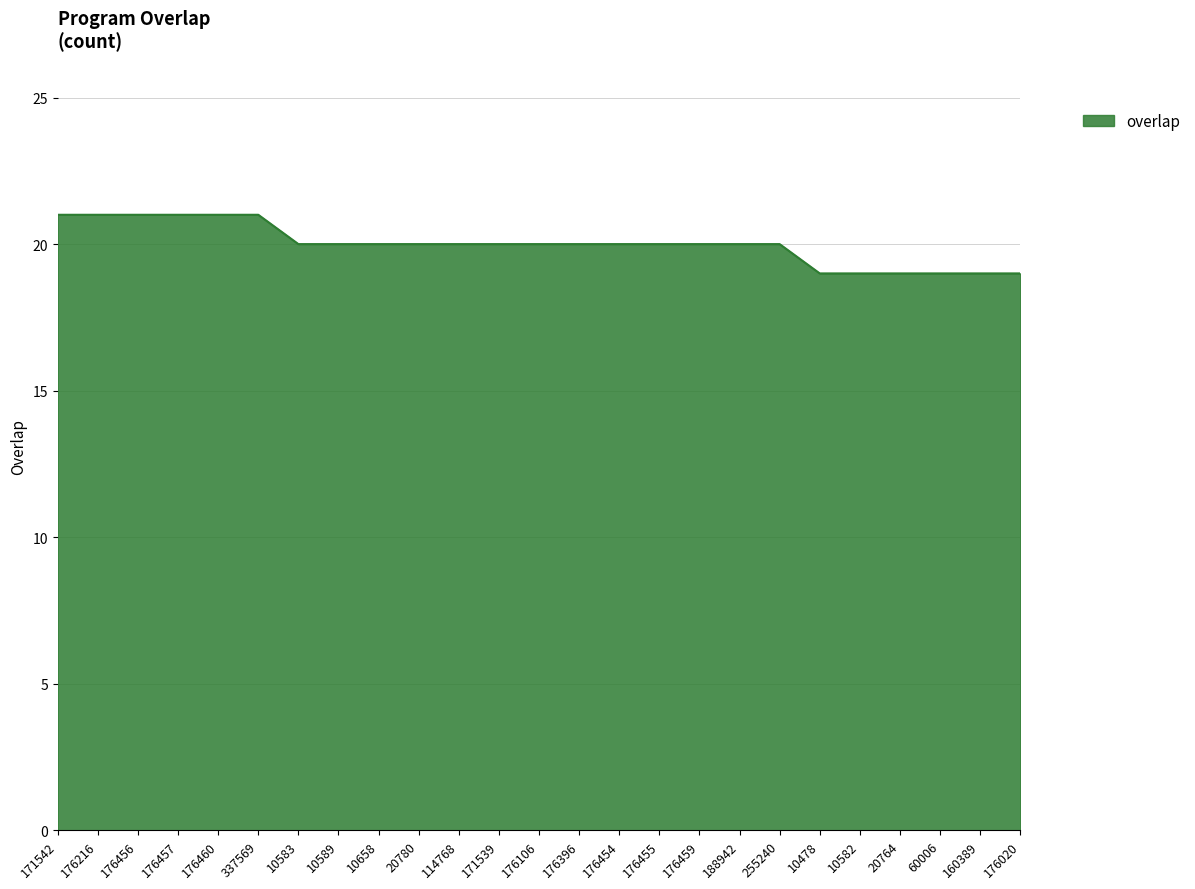

Count the values in the range 20 to 21.

19